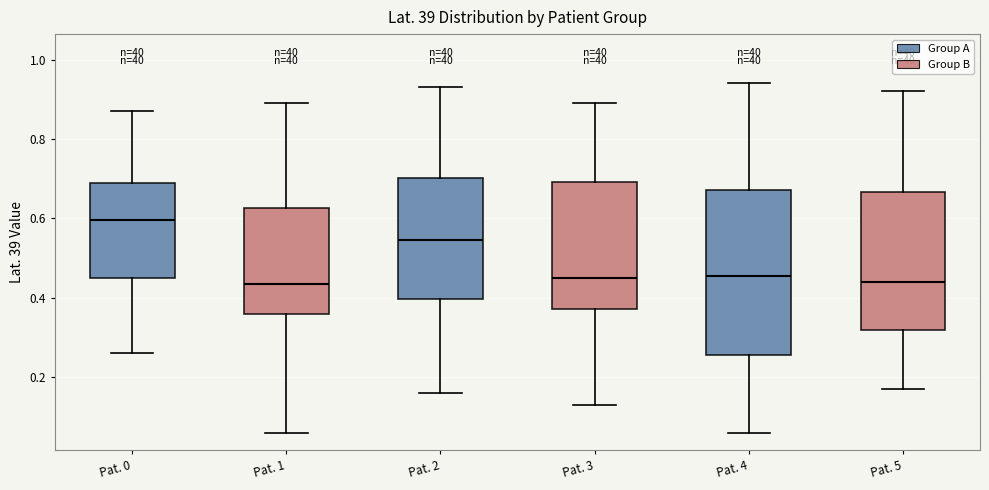

Where is the upper edge of the box for Pat. 3 on the y-axis? The values are not printed on the chart, so give them approximately, as read against the axis.

0.70